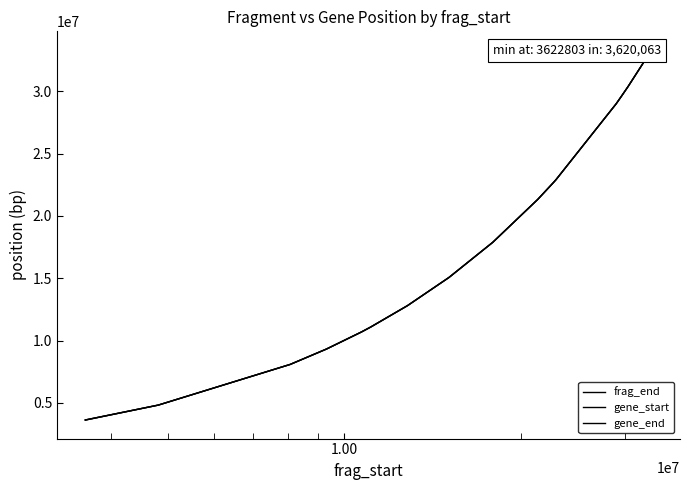

True or false: gene_end and gene_start cross at least once.

False